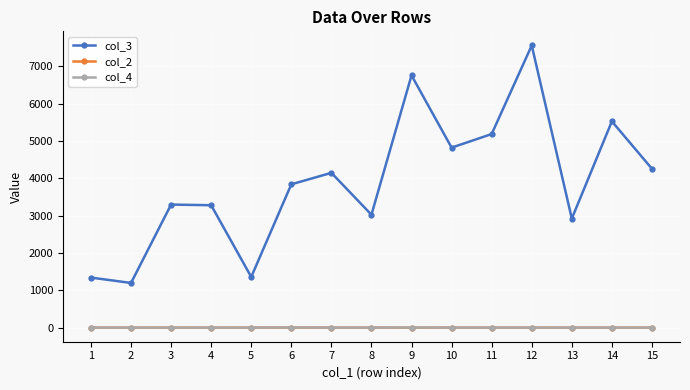

Which series changed the most between 7 and 12?

col_3